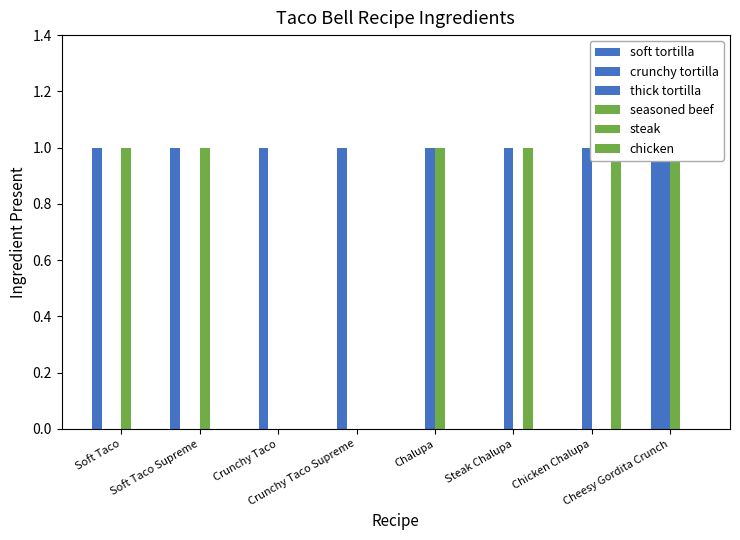

What is the sum of all steak values?

1